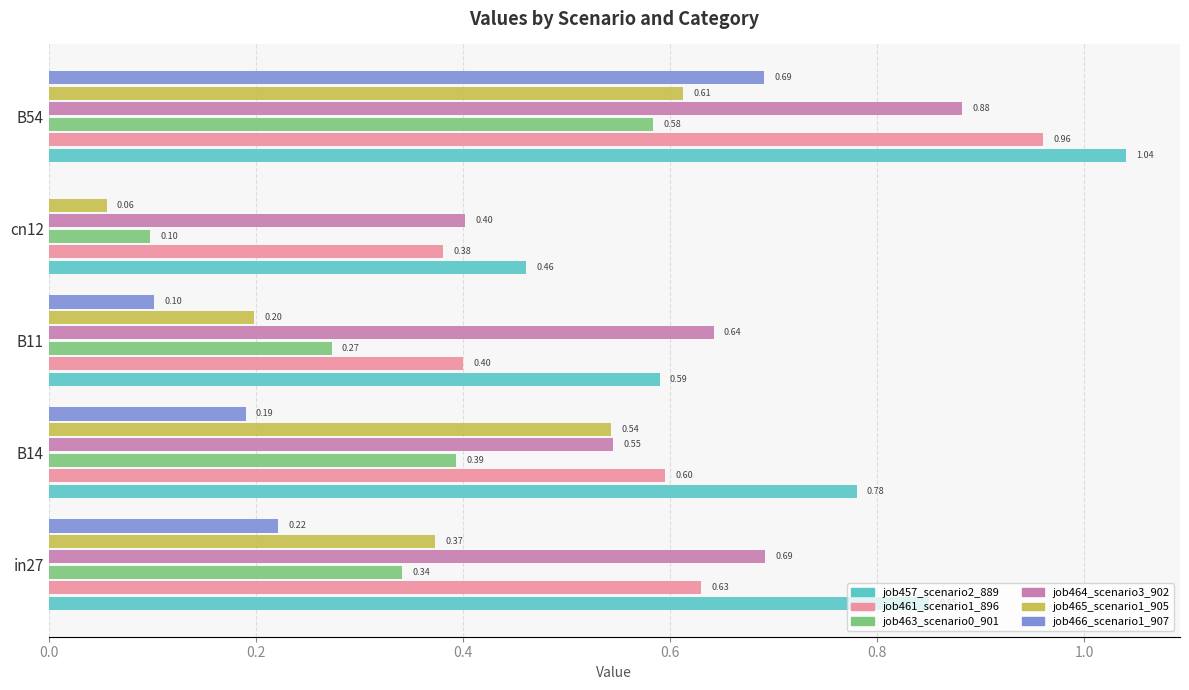

What is the sum of all job457_scenario2_889 values?

3.7